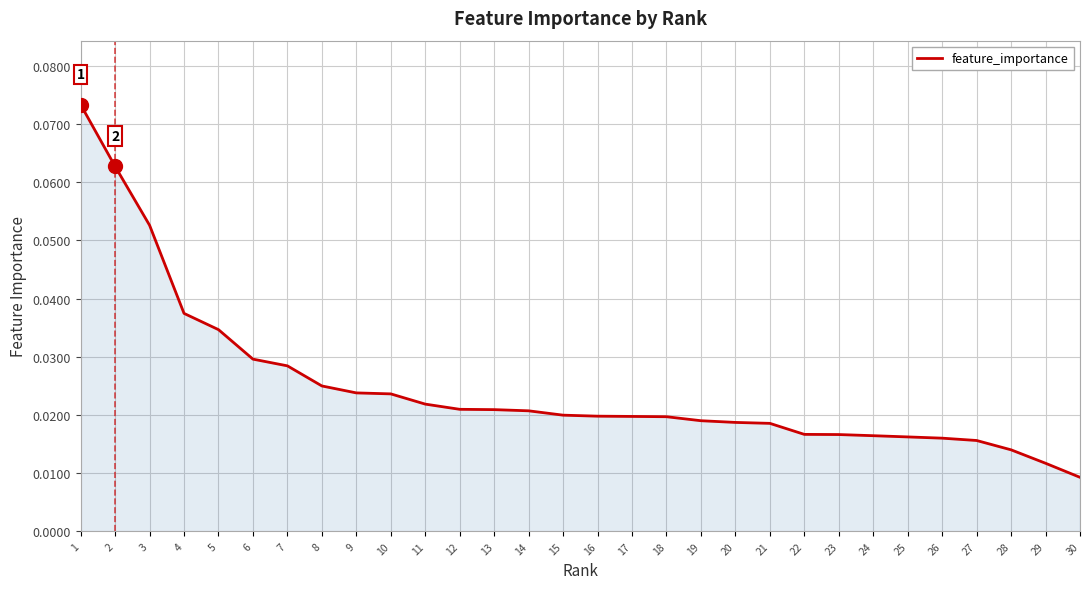

Which category has the highest value across all series?

1